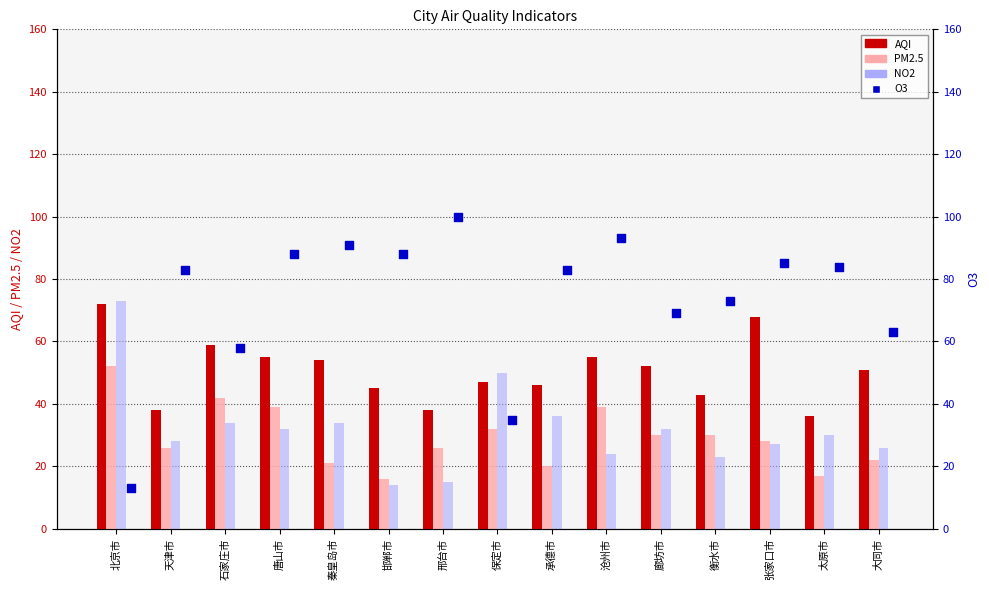

What are all the series names shown in the legend?

AQI, PM2.5, NO2, O3